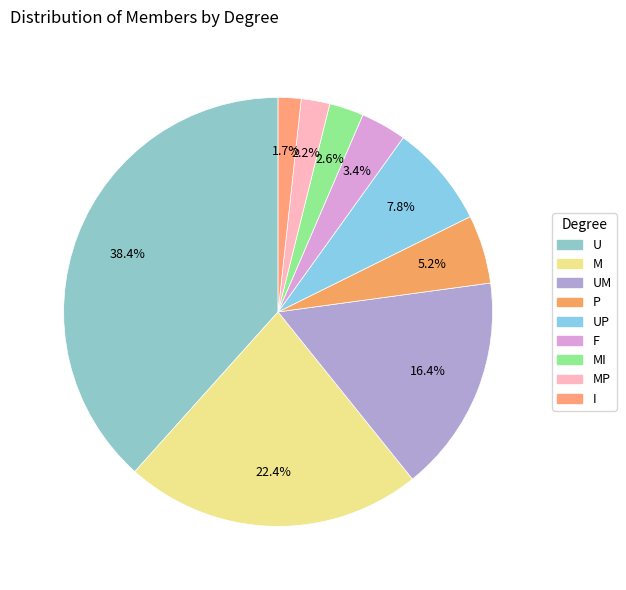

Is there a majority slice in this chart?

No